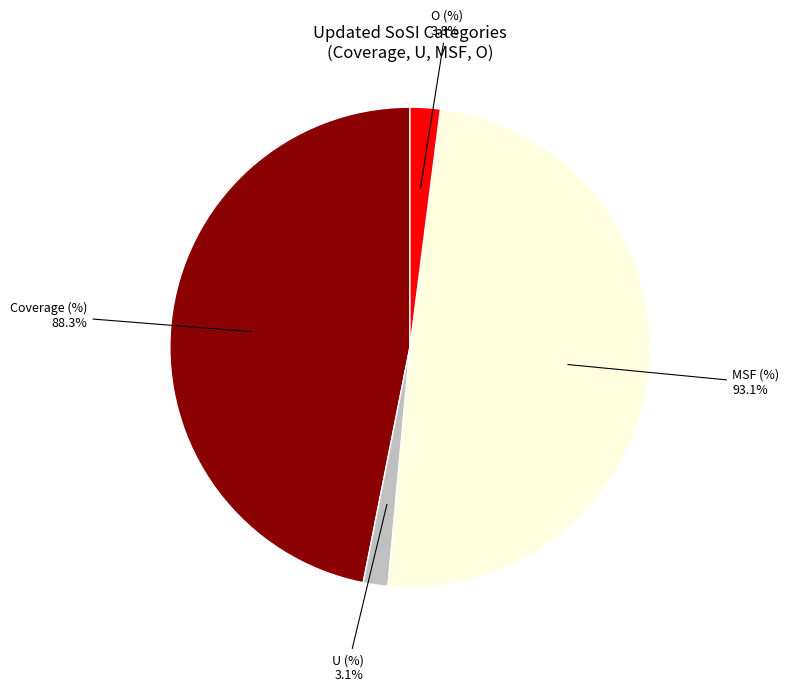

Which slice is the smallest?

U (%)